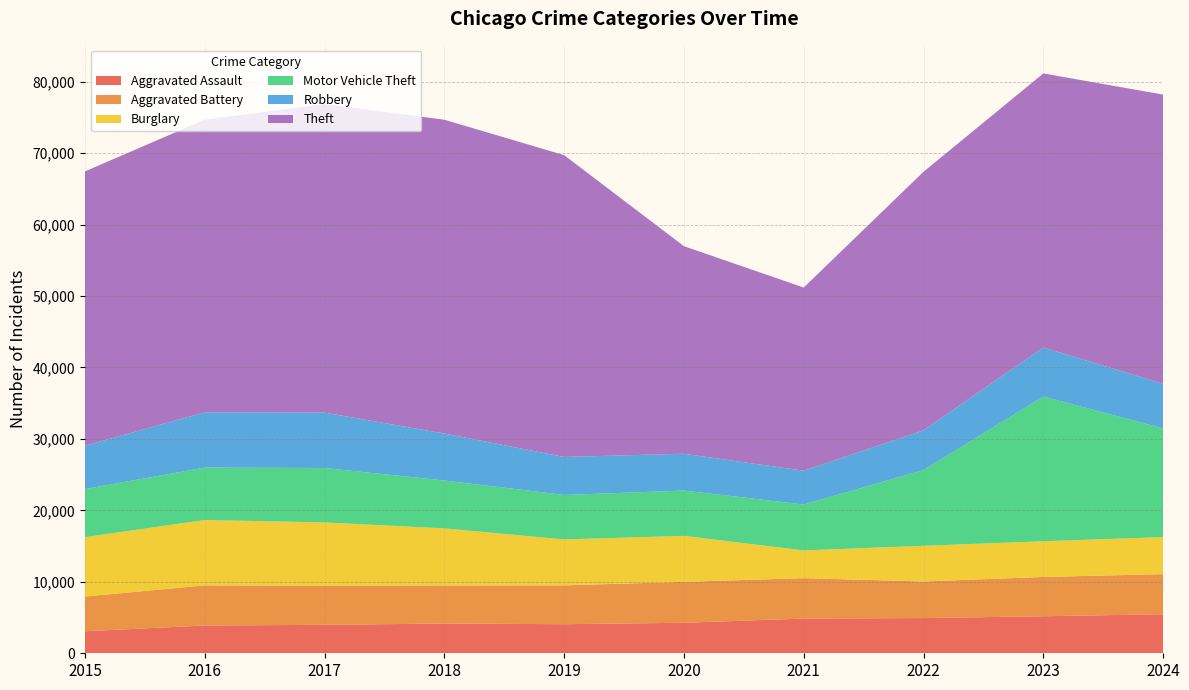

Reading left to right, extract all data points from this chart.

Aggravated Assault: 3083	3887	3982	4162	4069	4270	4859	4929	5181	5467
Aggravated Battery: 4860	5617	5481	5333	5435	5728	5655	5123	5501	5610
Burglary: 8306	9144	8852	7984	6430	6433	3879	4990	4997	5182
Motor Vehicle Theft: 6733	7341	7615	6702	6224	6342	6422	10601	20252	15214
Robbery: 6066	7727	7753	6575	5321	5150	4740	5564	6871	6237
Theft: 38389	40958	43168	43916	42239	29055	25632	36183	38349	40483